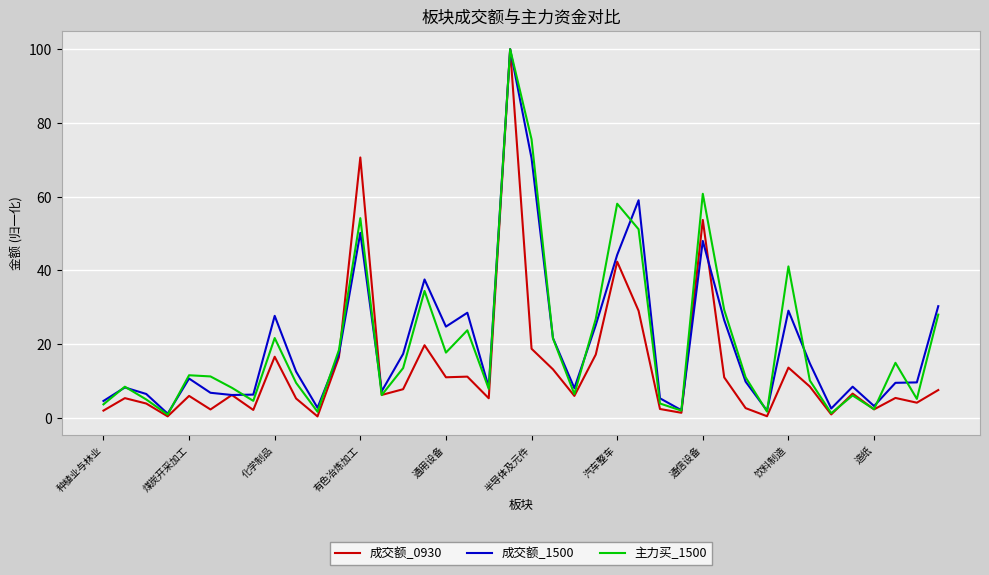

What is the highest value of the 主力买_1500 series?

100.0